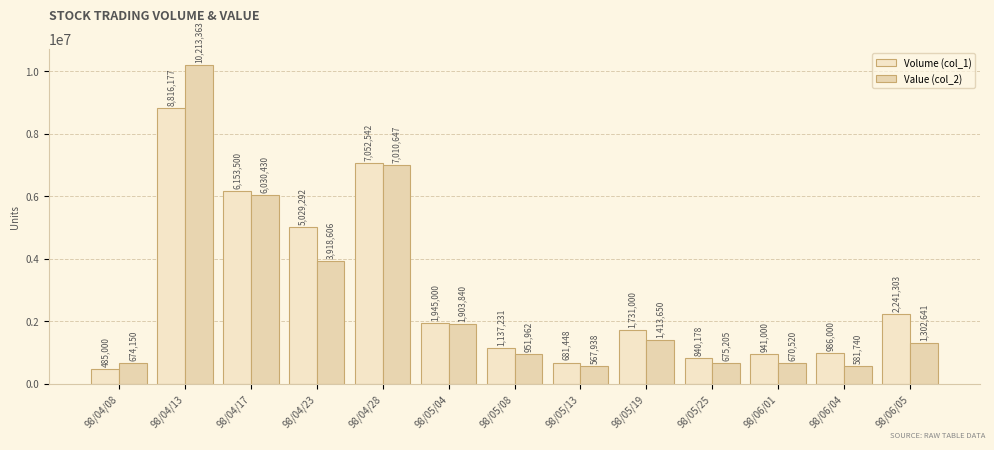

What are all the series names shown in the legend?

Volume (col_1), Value (col_2)